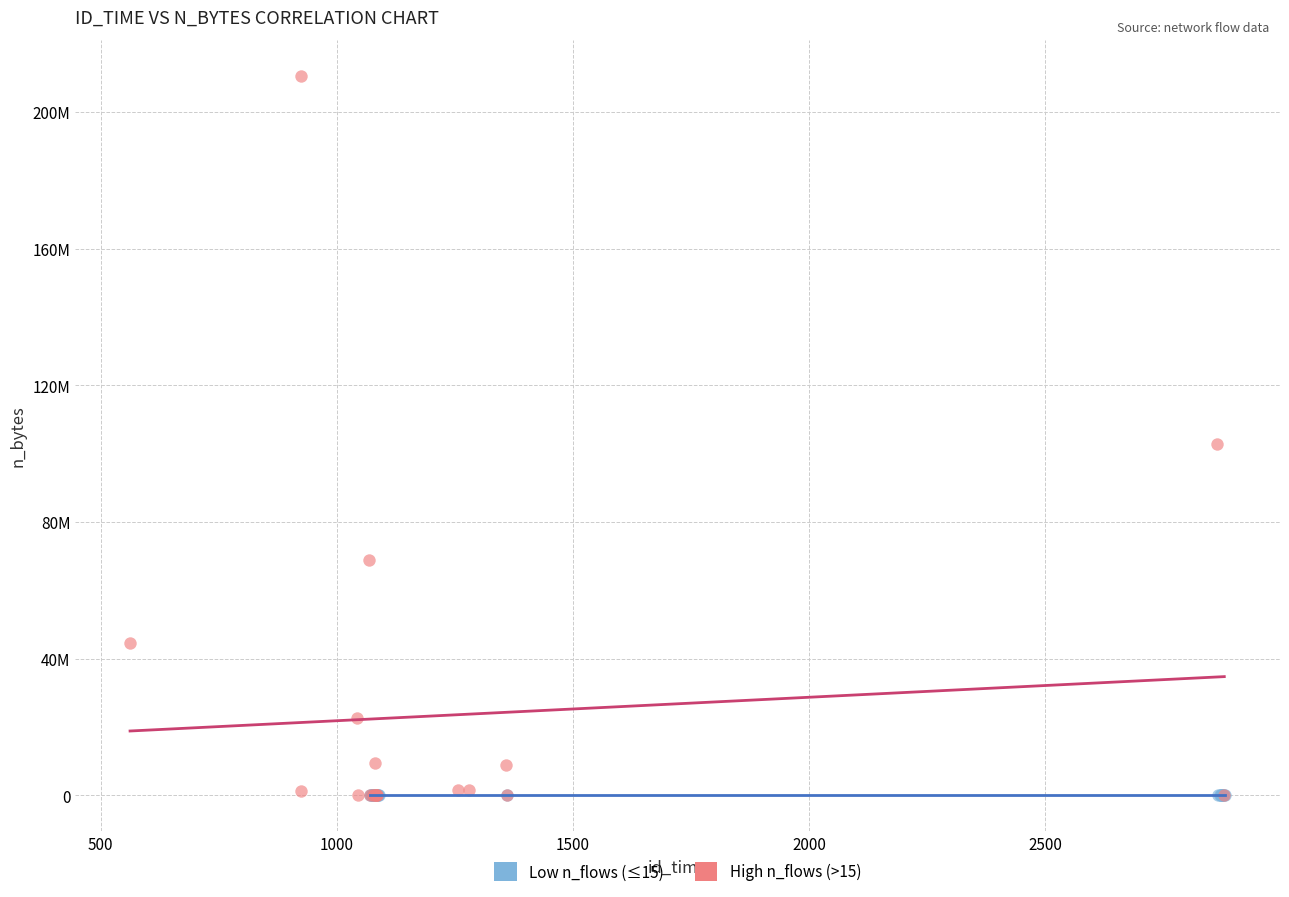

Which series has the largest Y range (max minus min)?

High n_flows (>15)